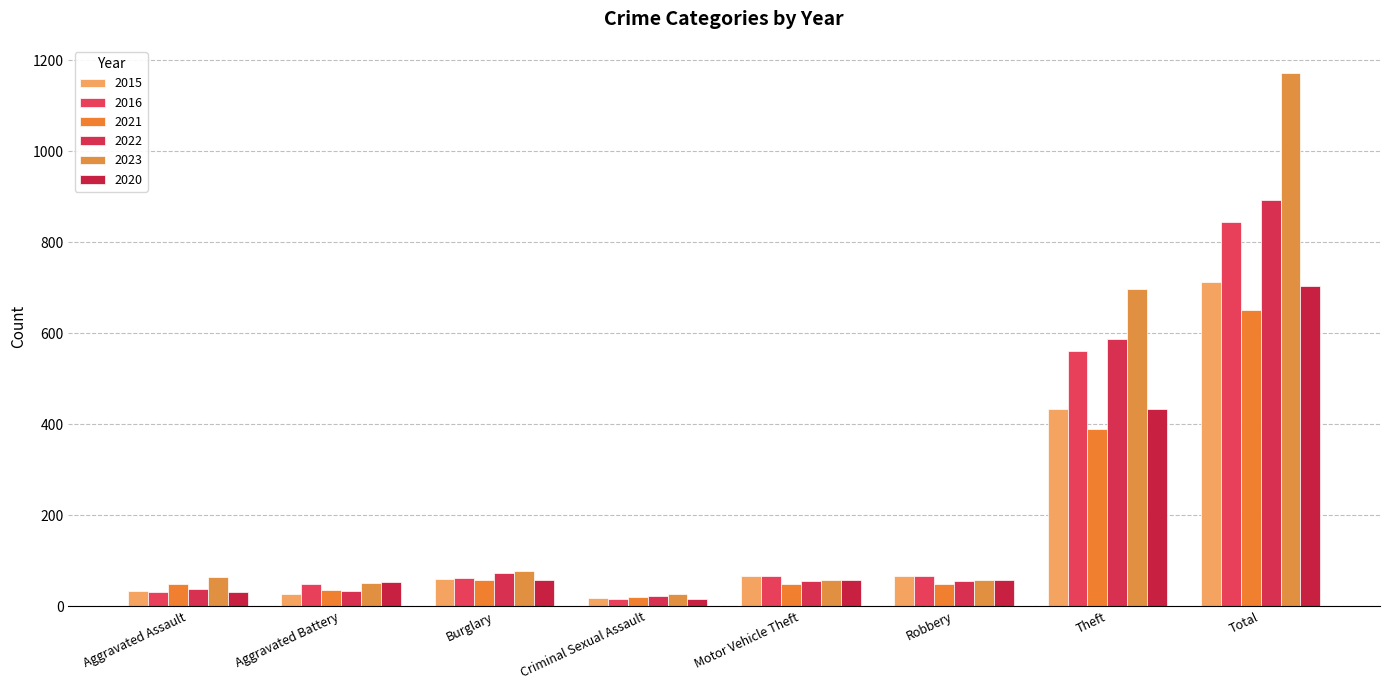

Which series has the largest range (max minus min)?

2023